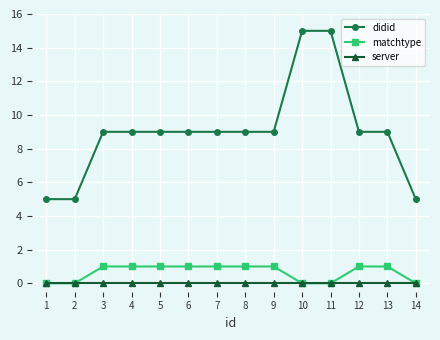

Reading left to right, transcribe all the data shown in this chart.

didid: 1=5	2=5	3=9	4=9	5=9	6=9	7=9	8=9	9=9	10=15	11=15	12=9	13=9	14=5
matchtype: 1=0	2=0	3=1	4=1	5=1	6=1	7=1	8=1	9=1	10=0	11=0	12=1	13=1	14=0
server: 1=0	2=0	3=0	4=0	5=0	6=0	7=0	8=0	9=0	10=0	11=0	12=0	13=0	14=0